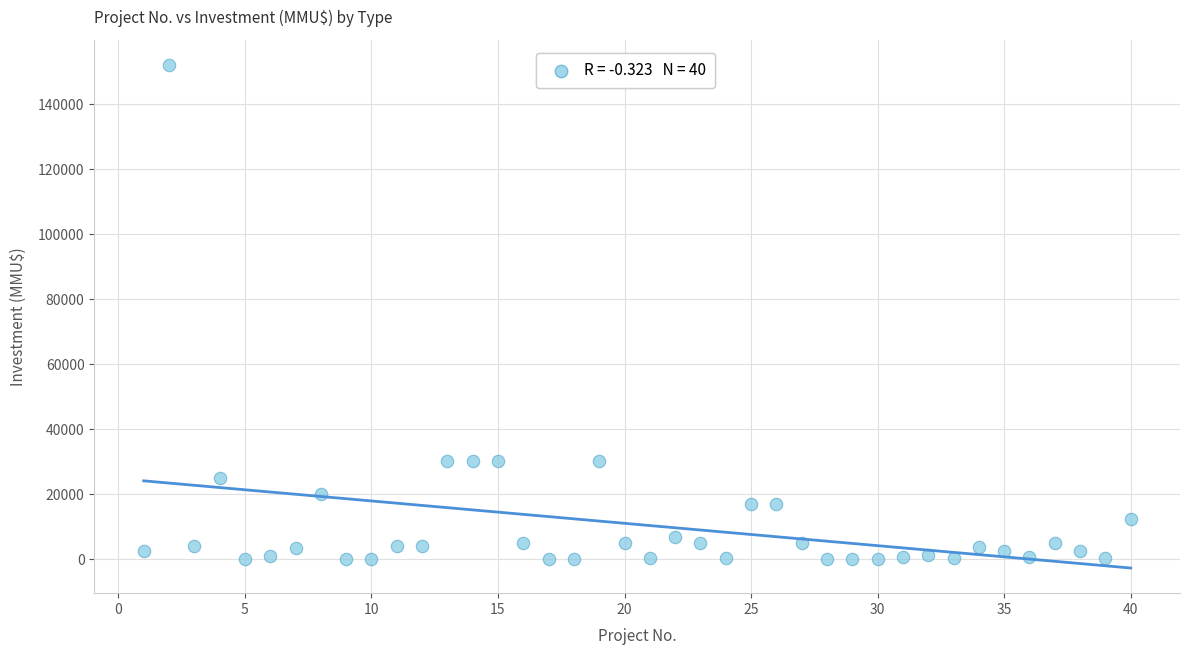

What is the range of Y values (max minus min)?

152000